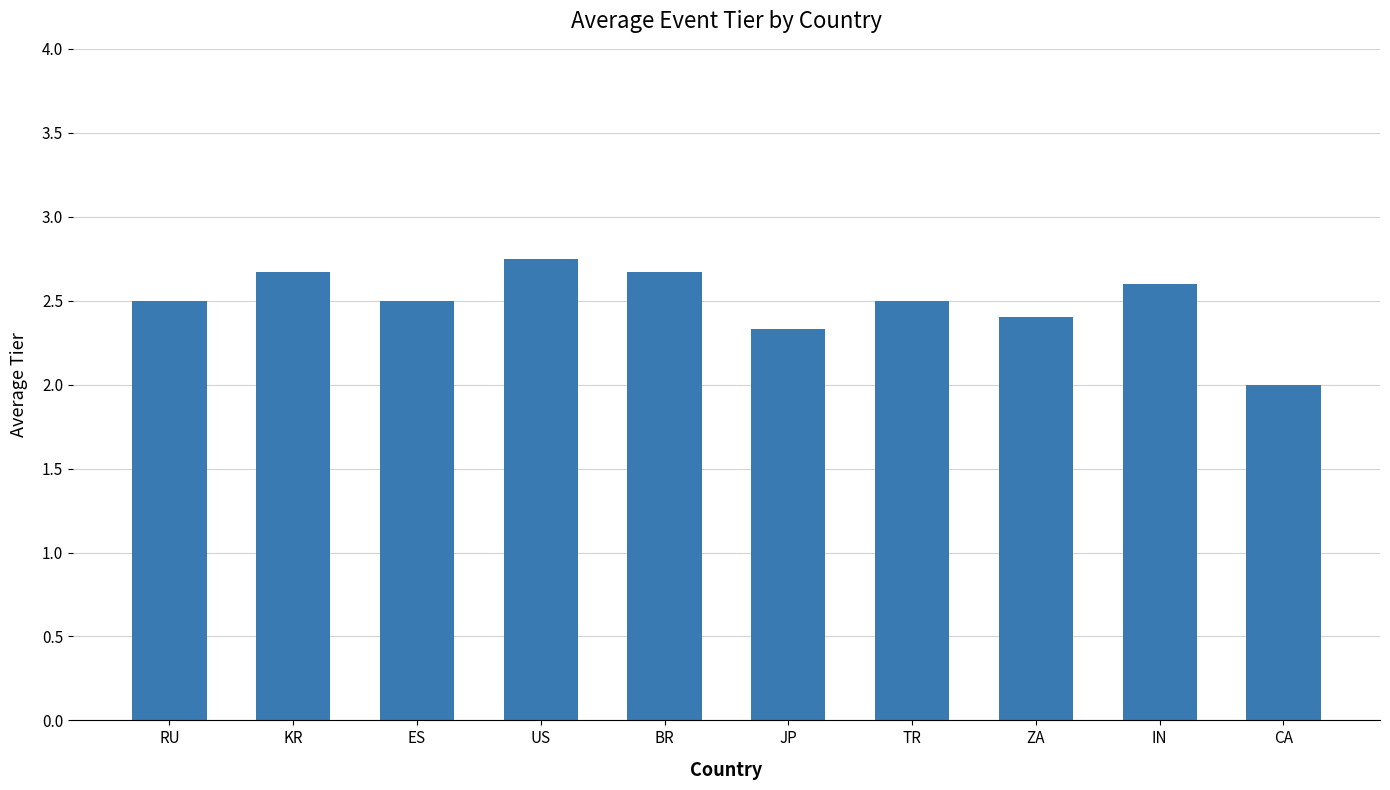

Does the chart contain stacked bars?

No